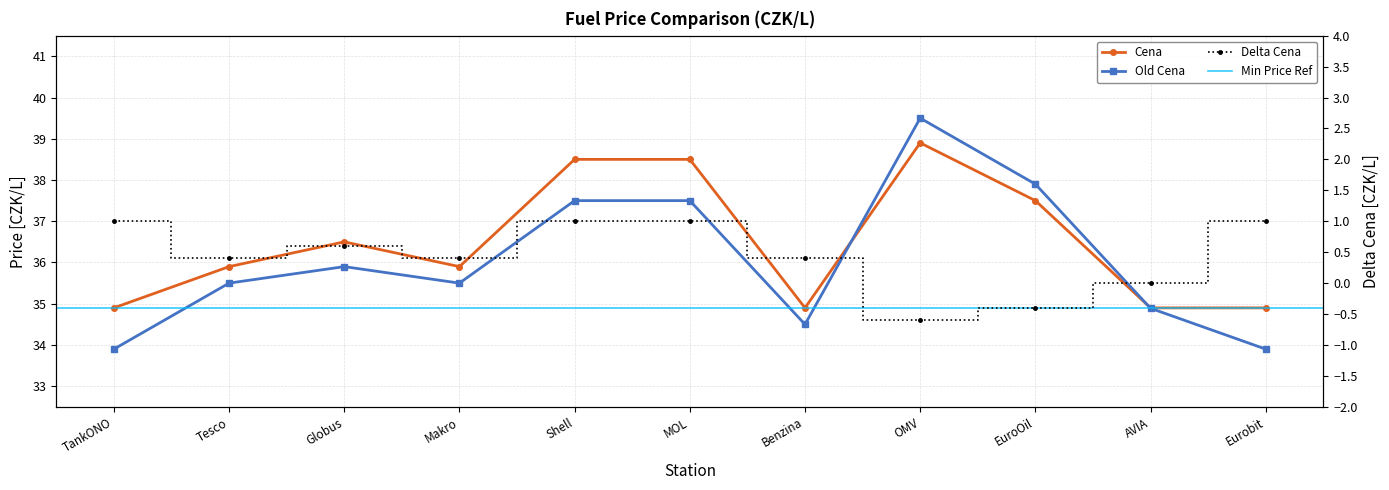

Which series has the largest total across all categories?

Cena